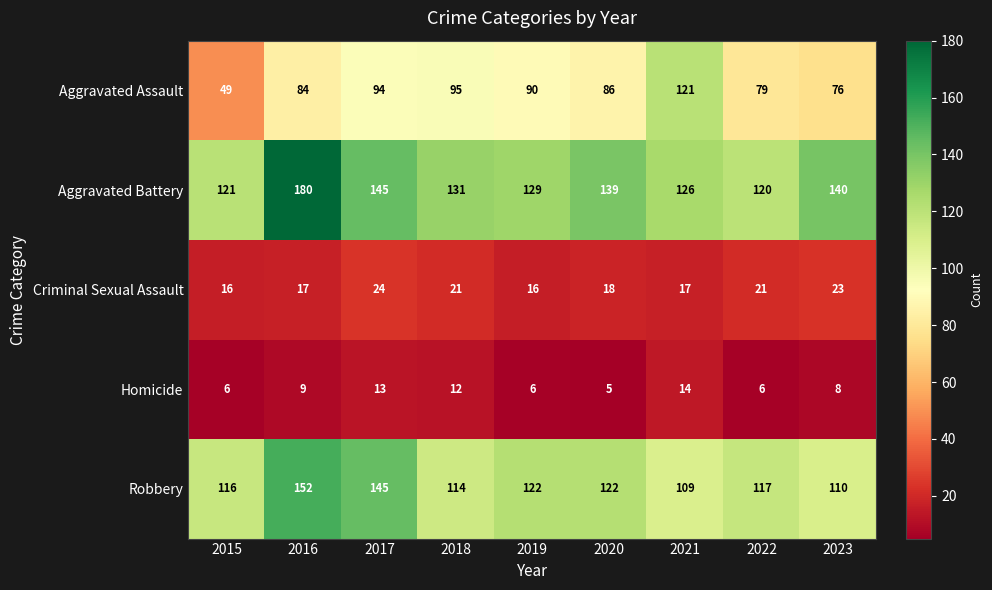

What is the difference between the Aggravated Battery values at 2020 and 2022?

19